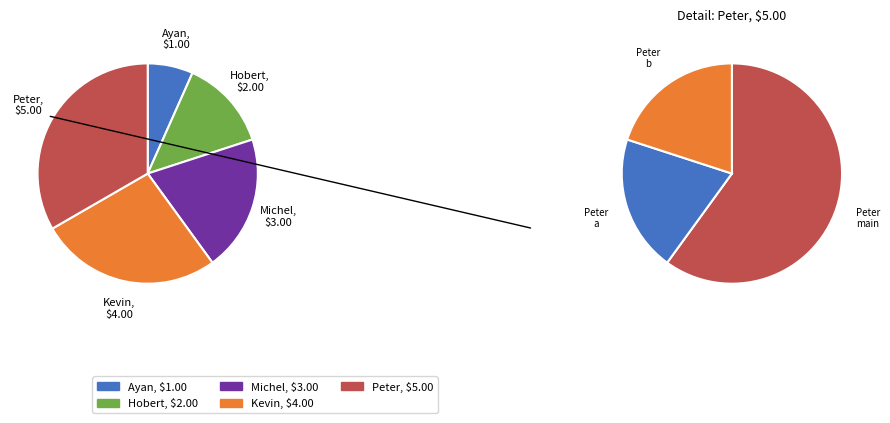

Between Michel and Kevin, which is larger?

Kevin